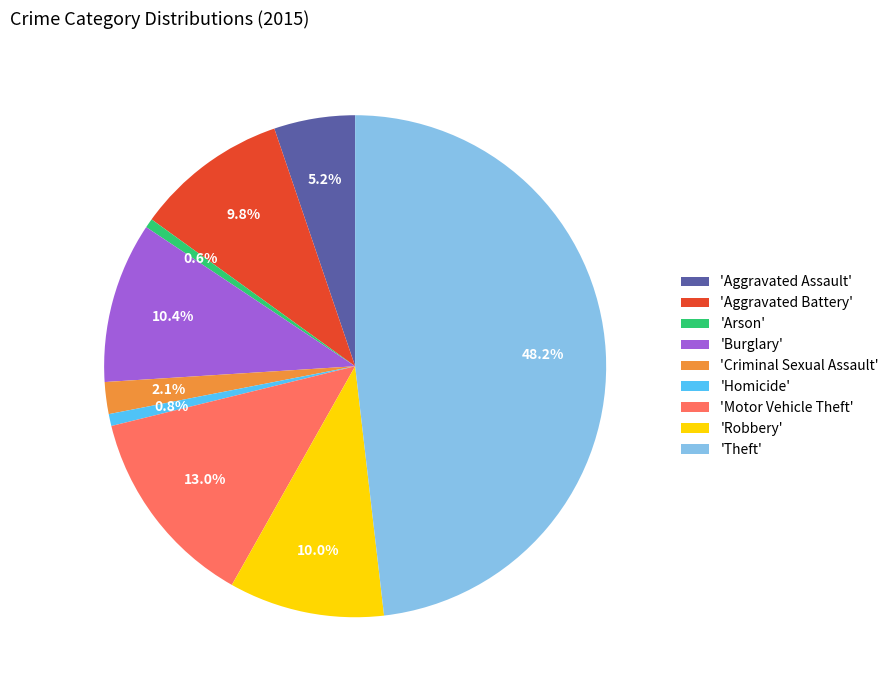

How many slices are in this pie chart?

9